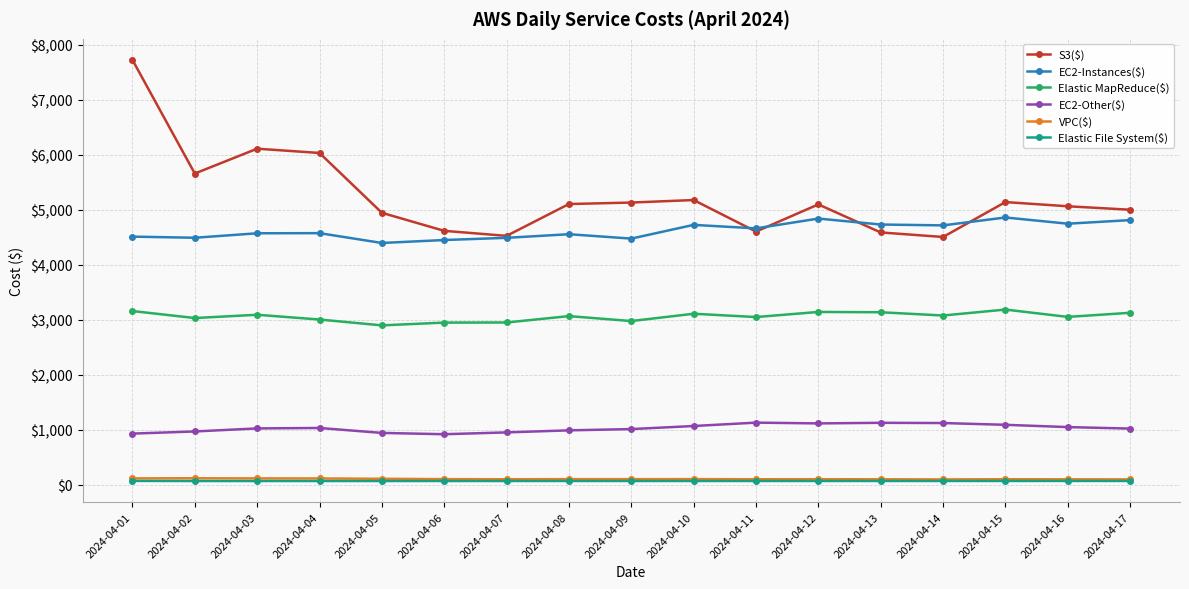

What is the value of the S3($) point at the 9th from the left?

5132.8